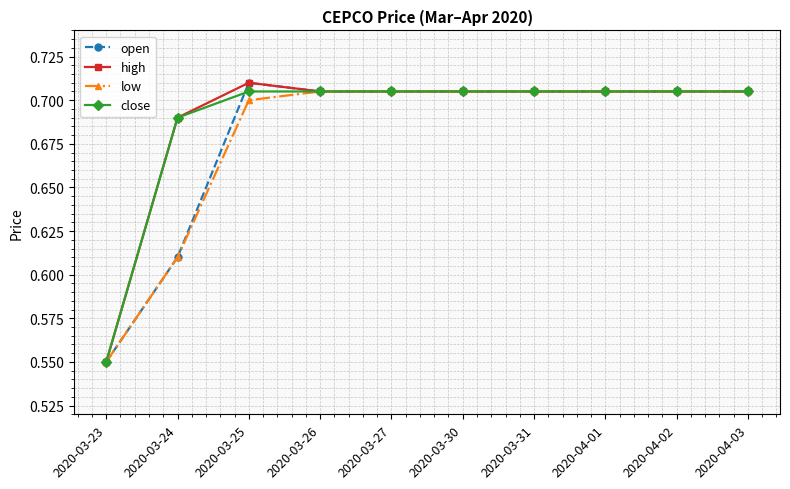

What position from the left is 2020-03-30?

6